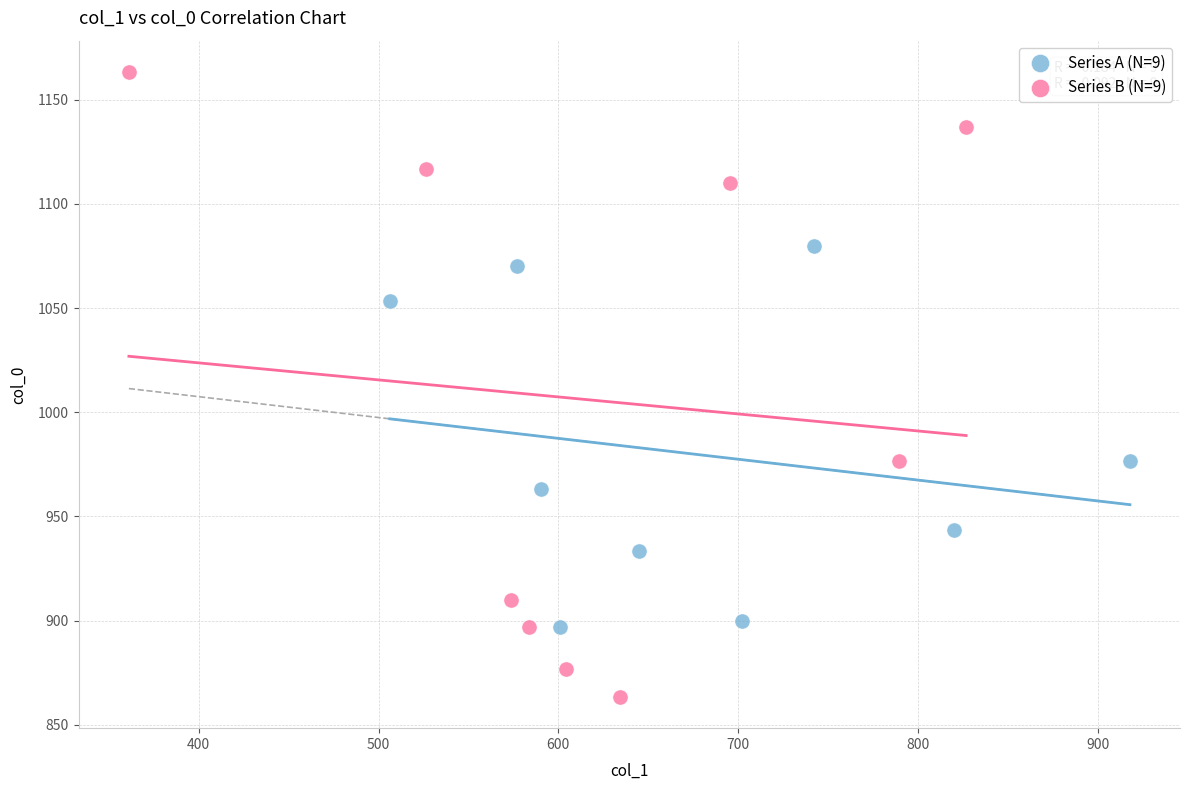

Which series has the largest Y range (max minus min)?

Series B (N=9)